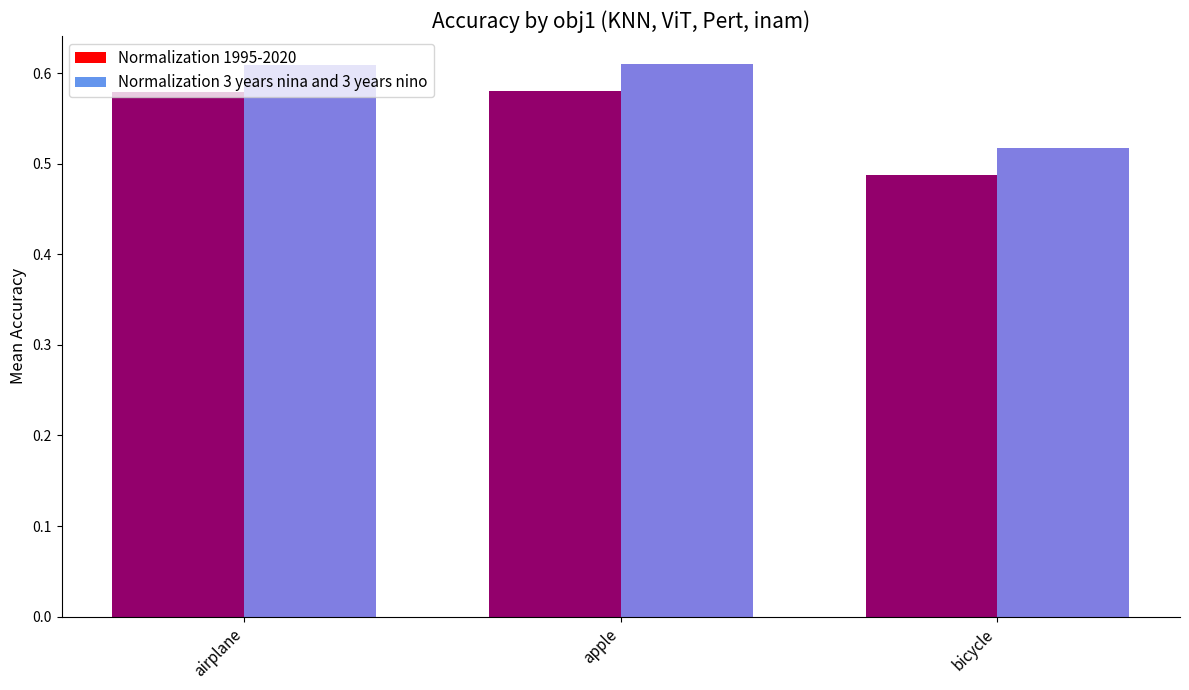

The value of Normalization 3 years nina and 3 years nino at bicycle is 0.5. True or false?

True